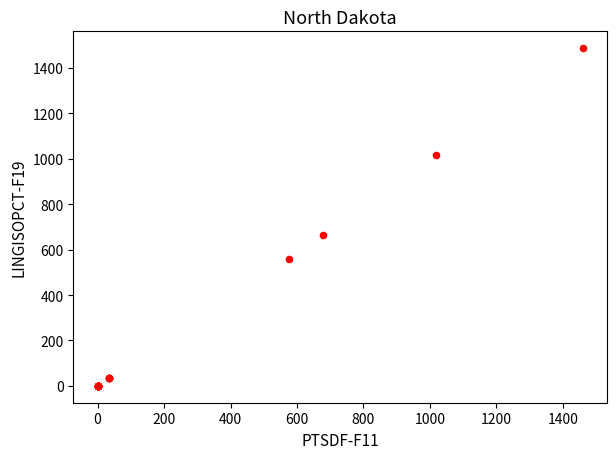

What Y value in the scatter plot is closest to 743?

664.5